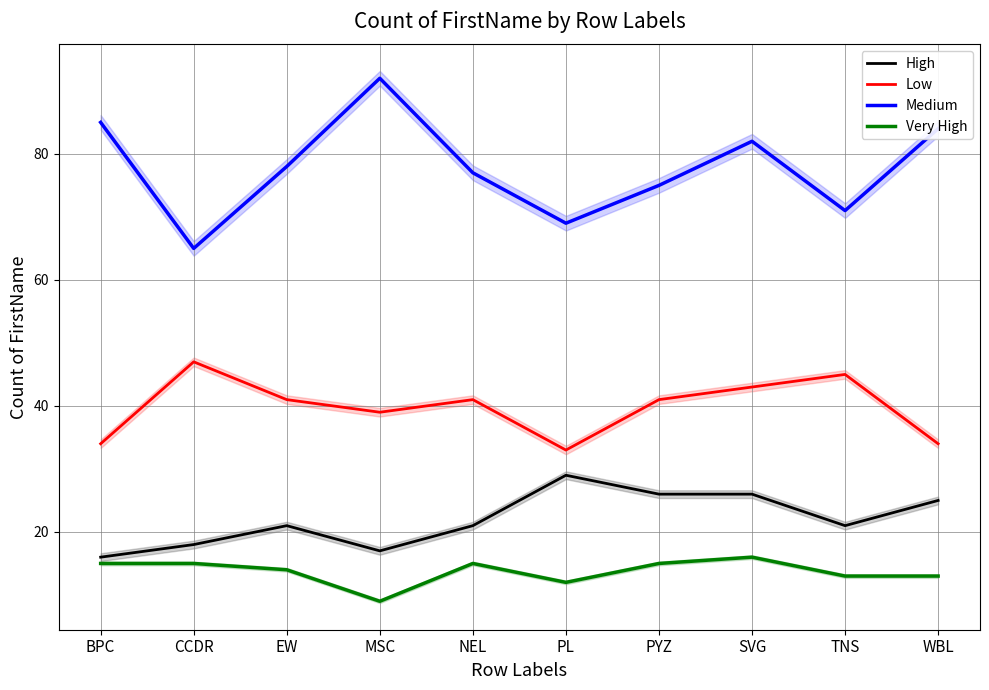

Reading left to right, extract all data points from this chart.

High: 16	18	21	17	21	29	26	26	21	25
Low: 34	47	41	39	41	33	41	43	45	34
Medium: 85	65	78	92	77	69	75	82	71	84
Very High: 15	15	14	9	15	12	15	16	13	13